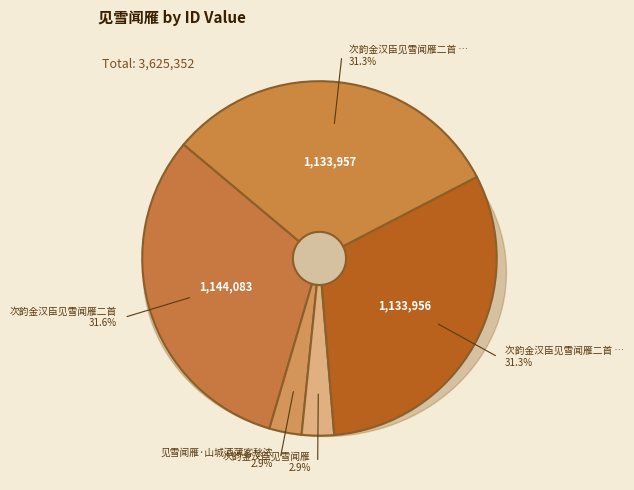

Which slice is the largest?

次韵金汉臣见雪闻雁二首